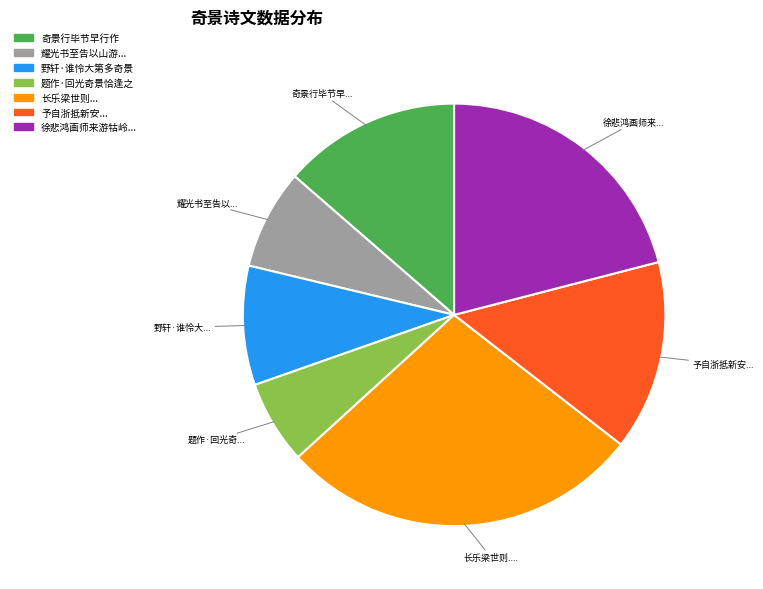

Is there any slice that represents more than half of the pie?

No